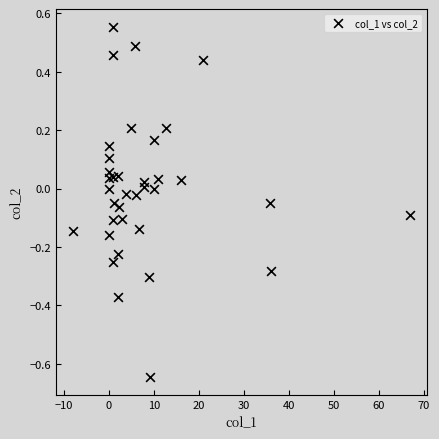

What is the range of X values (max minus min)?

75.0